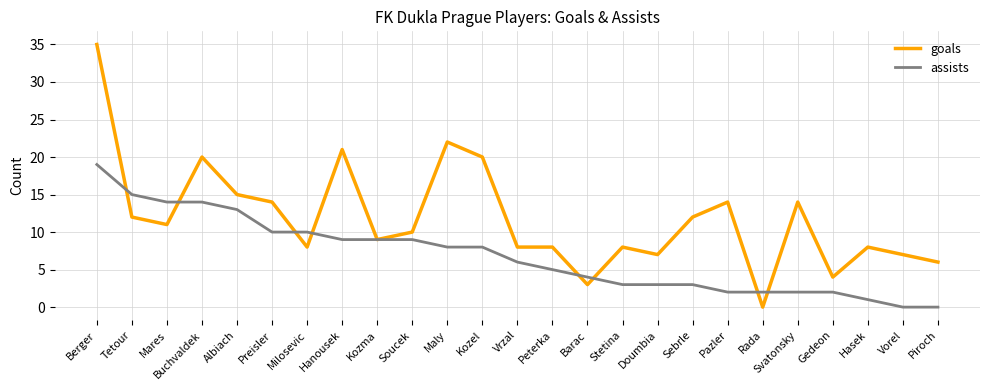

Reading left to right, list all the values displayed in this chart.

goals: 35	12	11	20	15	14	8	21	9	10	22	20	8	8	3	8	7	12	14	0	14	4	8	7	6
assists: 19	15	14	14	13	10	10	9	9	9	8	8	6	5	4	3	3	3	2	2	2	2	1	0	0